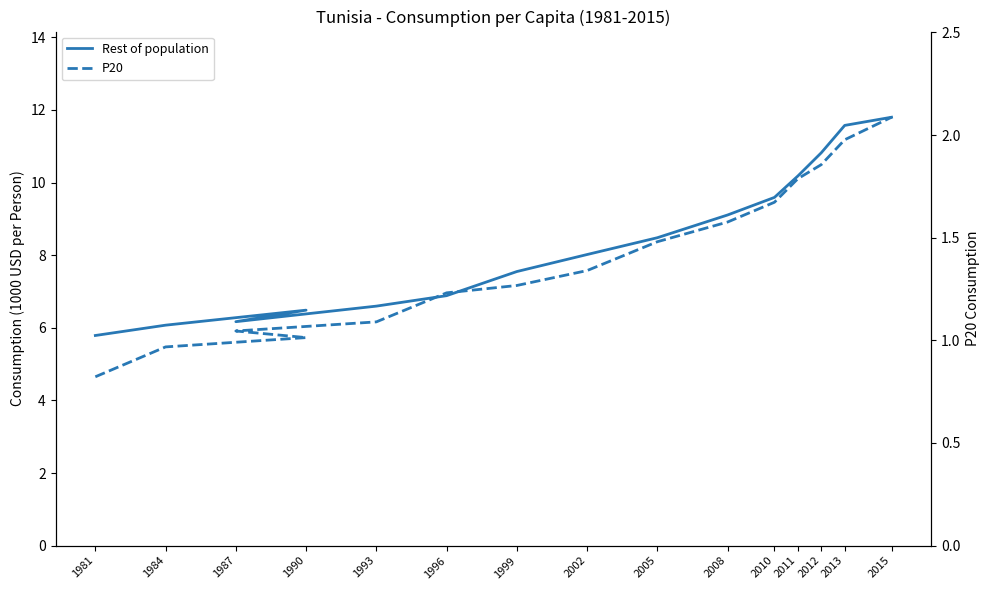

Is this an area chart (filled region under the line)?

No